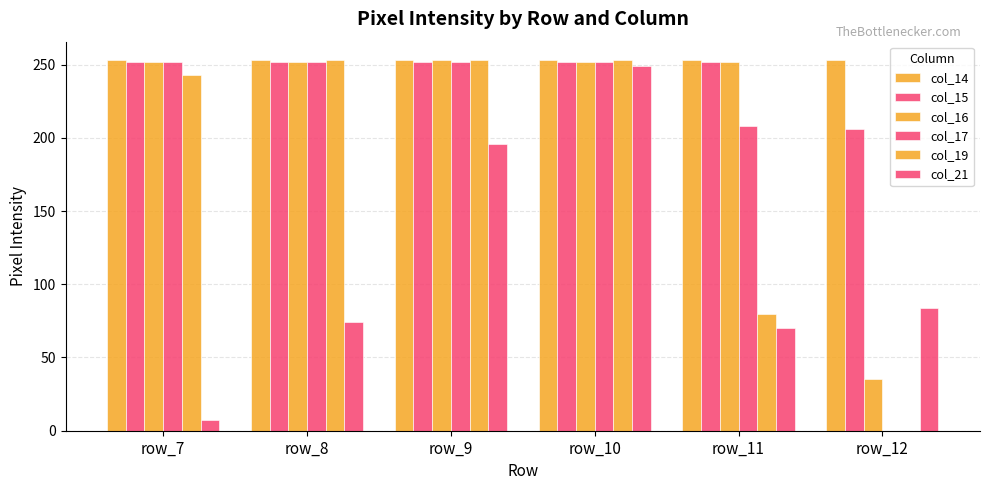

How many distinct data groups are displayed?

6